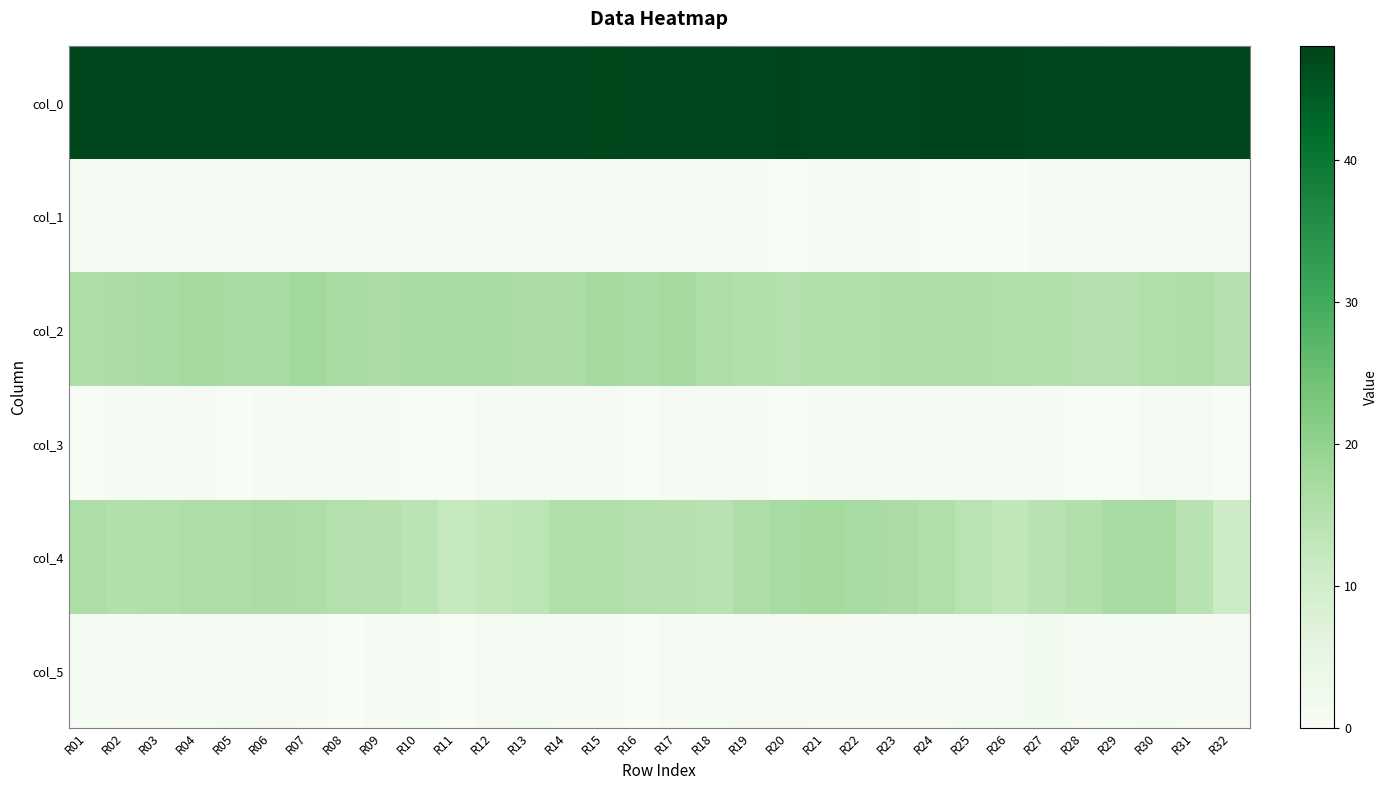

At R14, list the series in order from smallest to largest.

col_1, col_3, col_5, col_4, col_2, col_0